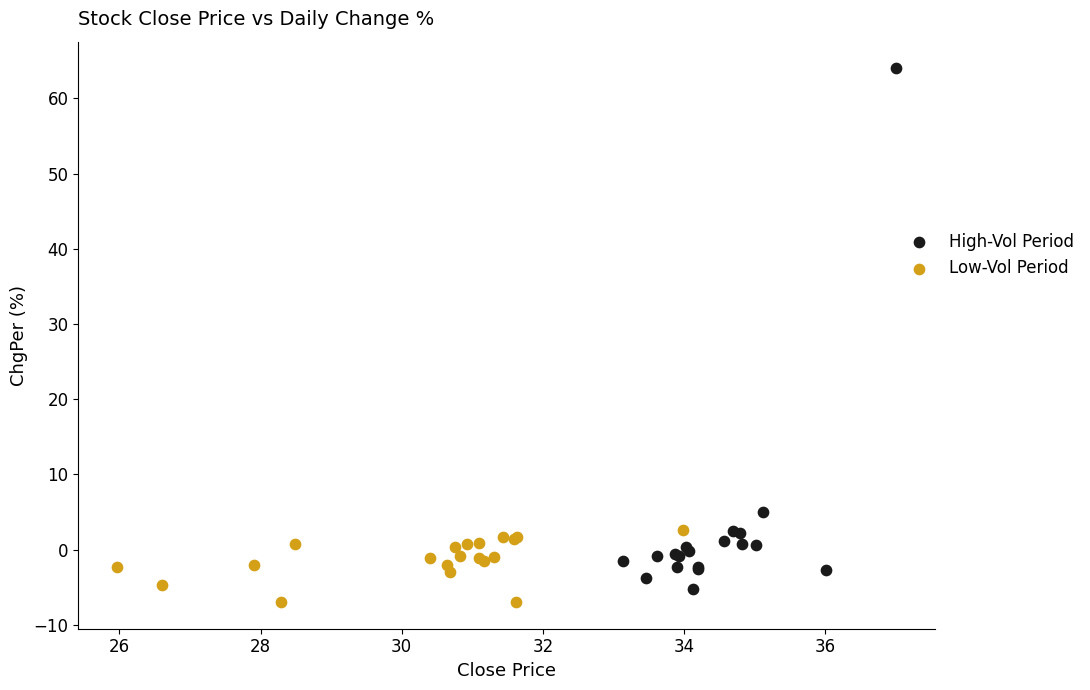

Which series reaches the minimum Y coordinate?

Low-Vol Period